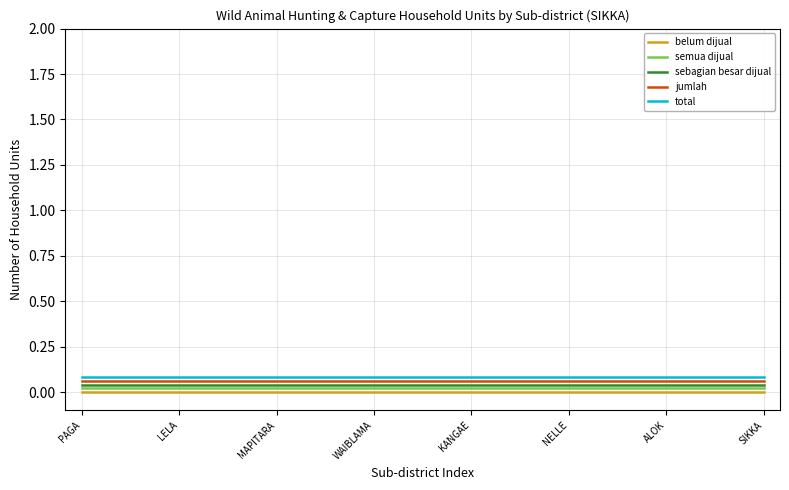

Reading left to right, what are all the values shown in this chart?

belum dijual: 0.0	0.0	0.0	0.0	0.0	0.0	0.0	0.0	0.0	0.0	0.0	0.0	0.0	0.0	0.0	0.0	0.0	0.0	0.0	0.0	0.0	0.0
semua dijual: 0.0	0.0	0.0	0.0	0.0	0.0	0.0	0.0	0.0	0.0	0.0	0.0	0.0	0.0	0.0	0.0	0.0	0.0	0.0	0.0	0.0	0.0
sebagian besar dijual: 0.0	0.0	0.0	0.0	0.0	0.0	0.0	0.0	0.0	0.0	0.0	0.0	0.0	0.0	0.0	0.0	0.0	0.0	0.0	0.0	0.0	0.0
jumlah: 0.1	0.1	0.1	0.1	0.1	0.1	0.1	0.1	0.1	0.1	0.1	0.1	0.1	0.1	0.1	0.1	0.1	0.1	0.1	0.1	0.1	0.1
total: 0.1	0.1	0.1	0.1	0.1	0.1	0.1	0.1	0.1	0.1	0.1	0.1	0.1	0.1	0.1	0.1	0.1	0.1	0.1	0.1	0.1	0.1